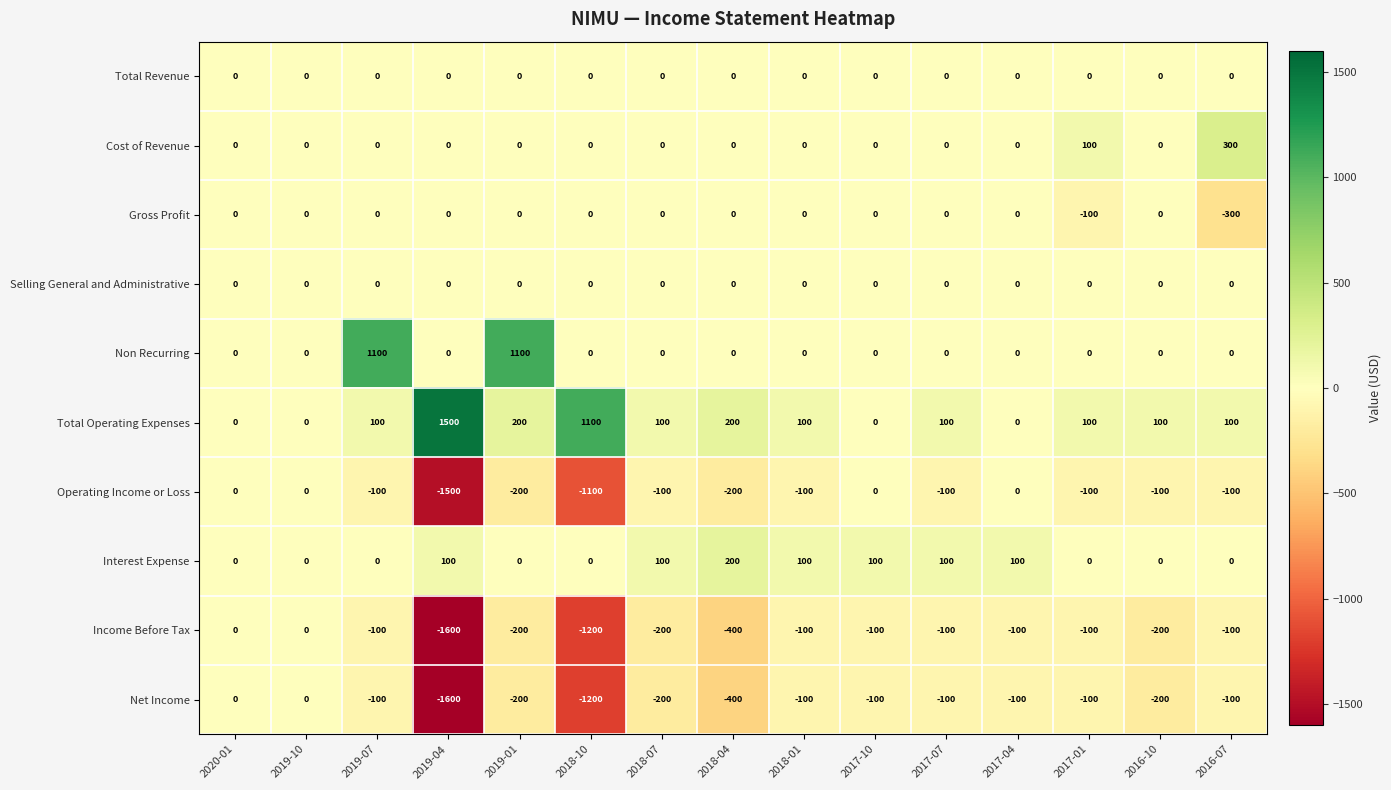

True or false: Non Recurring has a value of 392 at 2017-07.

False